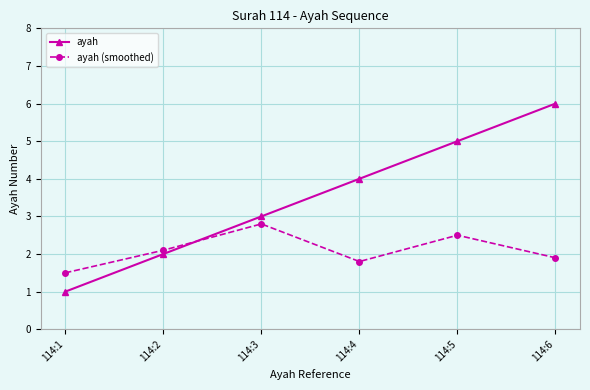

How many data points in ayah are less than 4?

3